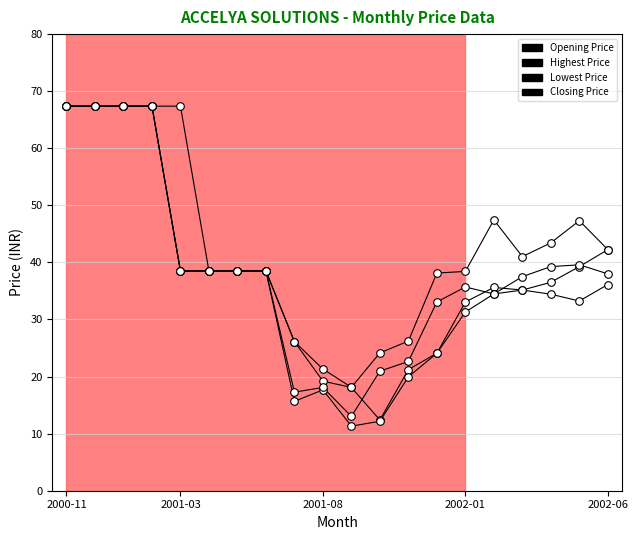

At which category is the sum across all series the highest?

2000-11